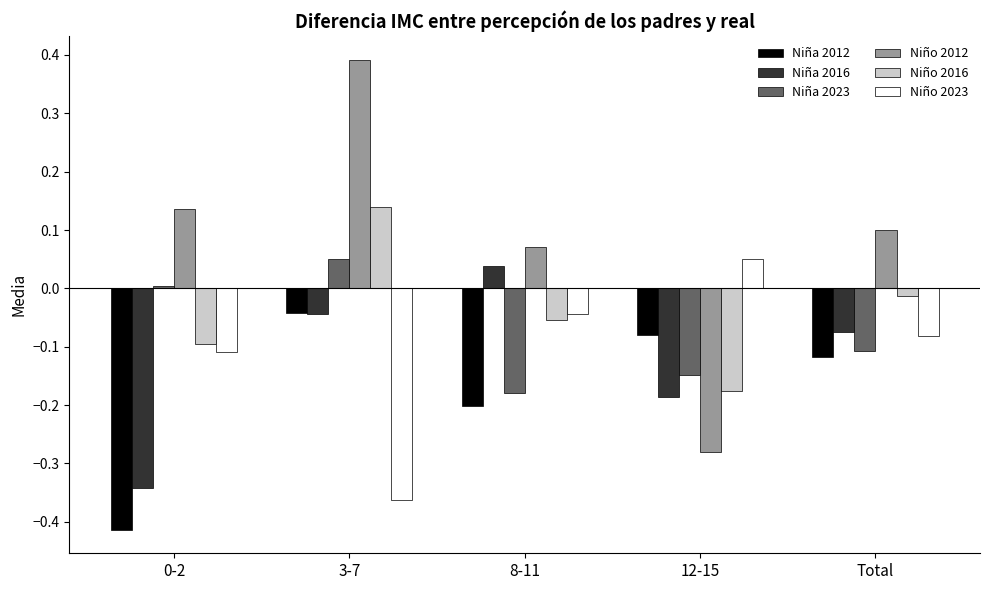

At which category is the sum across all series the highest?

3-7